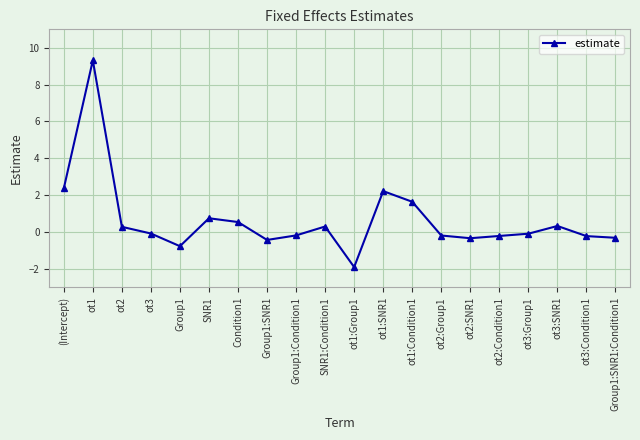

What is the difference between the maximum and minimum values?

11.2